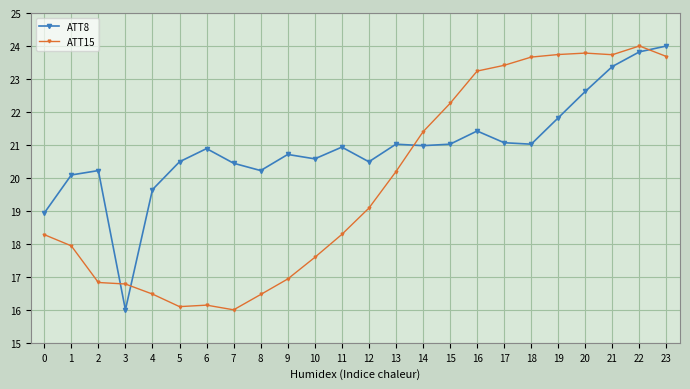

True or false: ATT8 has more than 1 interior local peaks.

True